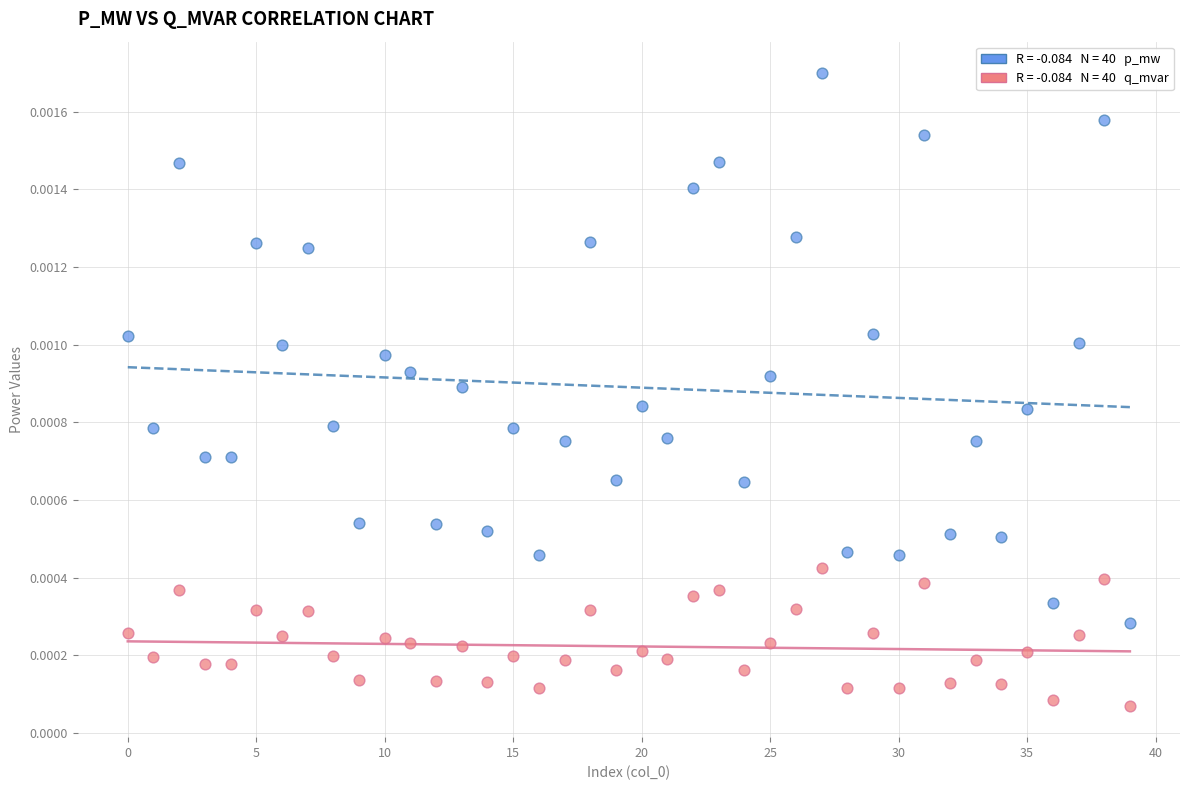

How many points are shown in the scatter plot?

80